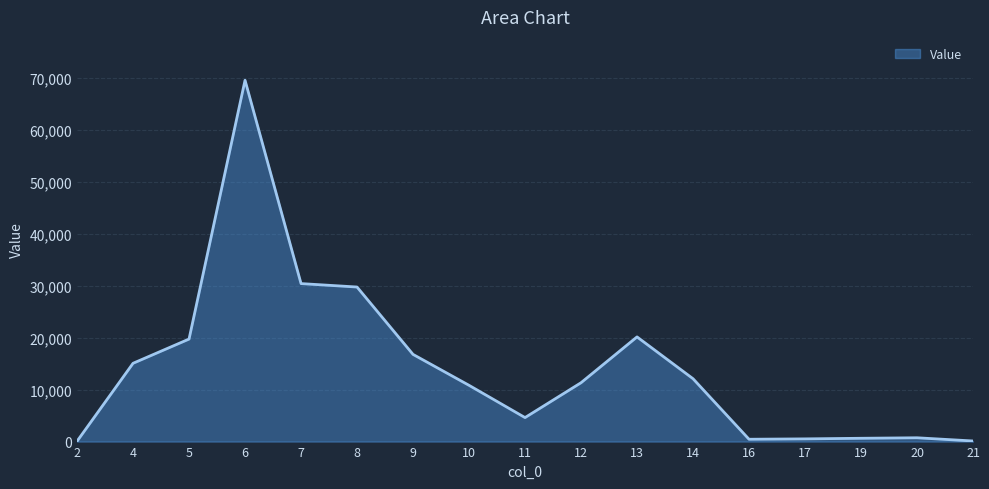

Which label corresponds to the largest value in the chart?

6